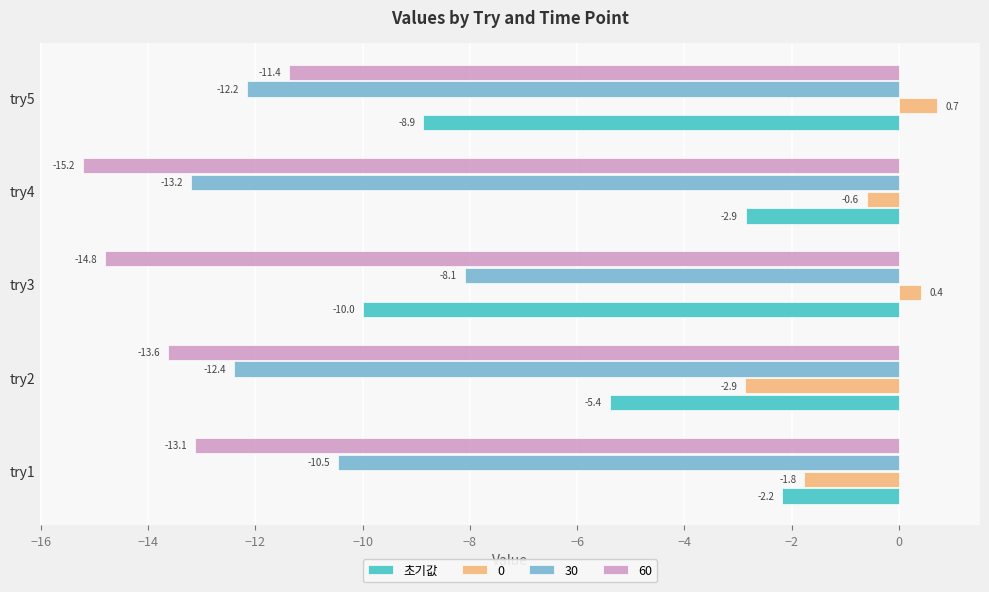

How many values in the 0 series are below 0?

3